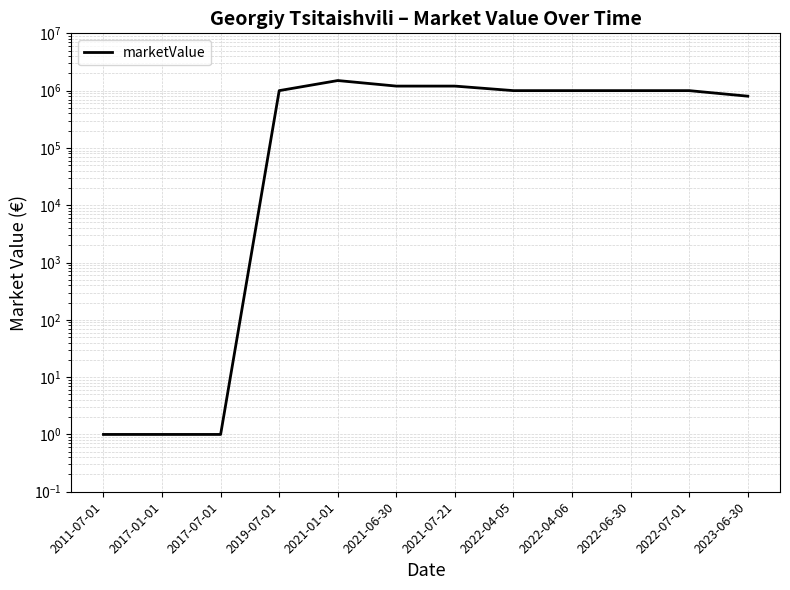

List the labels in order of value, largest first.

2021-01-01, 2021-06-30, 2021-07-21, 2019-07-01, 2022-04-05, 2022-04-06, 2022-06-30, 2022-07-01, 2023-06-30, 2011-07-01, 2017-01-01, 2017-07-01